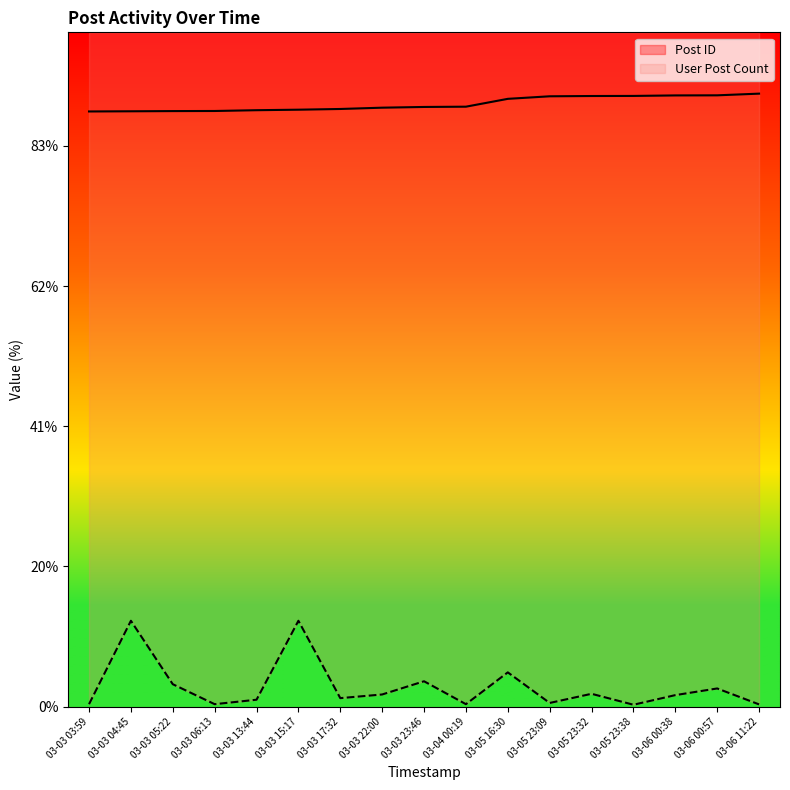

What is the label of the 1st point from the left?

03-03 03:59